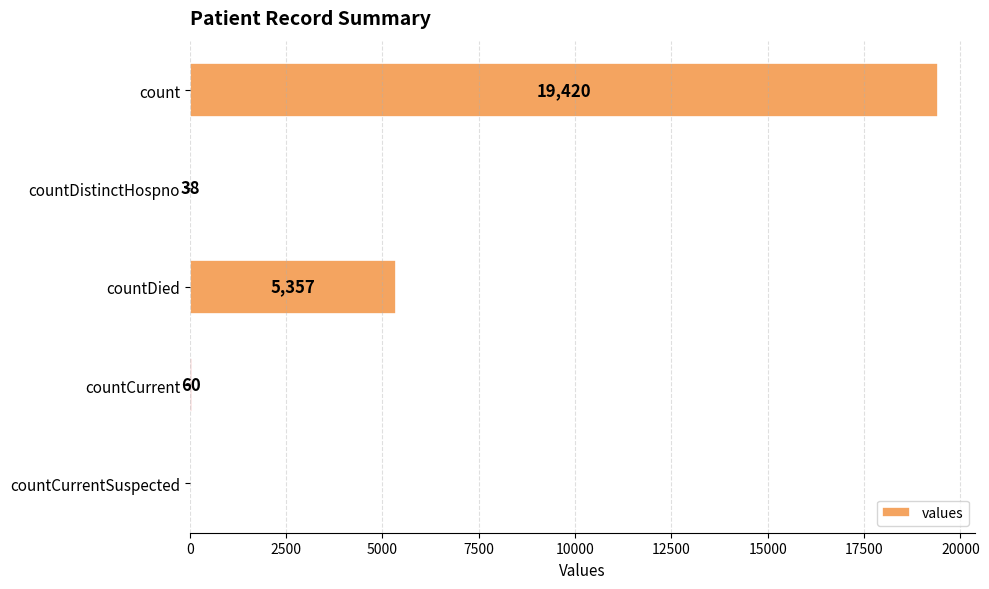

Which has a higher value, countDistinctHospno or countCurrent?

countCurrent